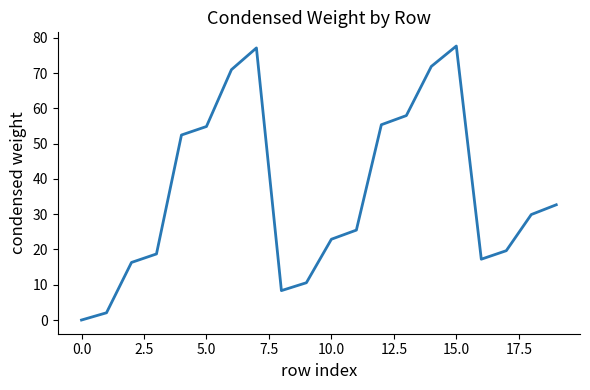

What is the greatest value displayed?

77.6